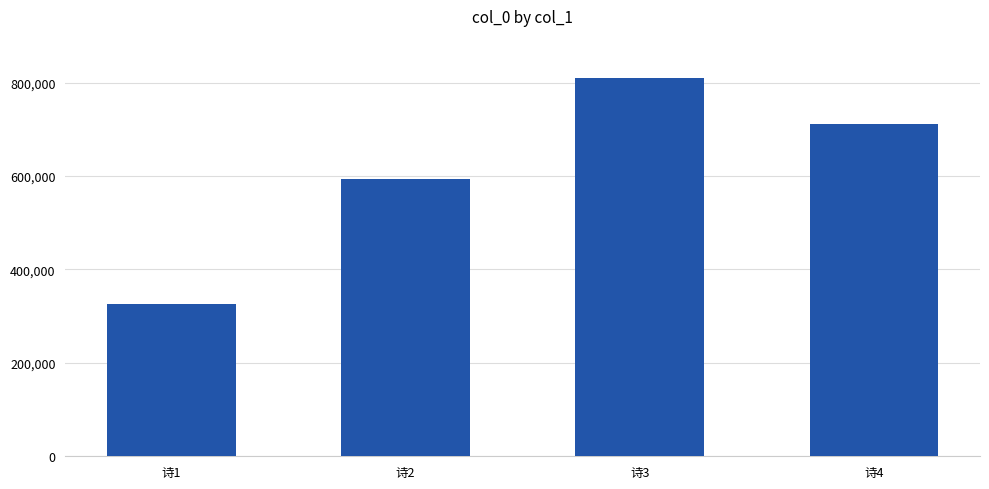

What is the maximum value shown in the chart?

810098